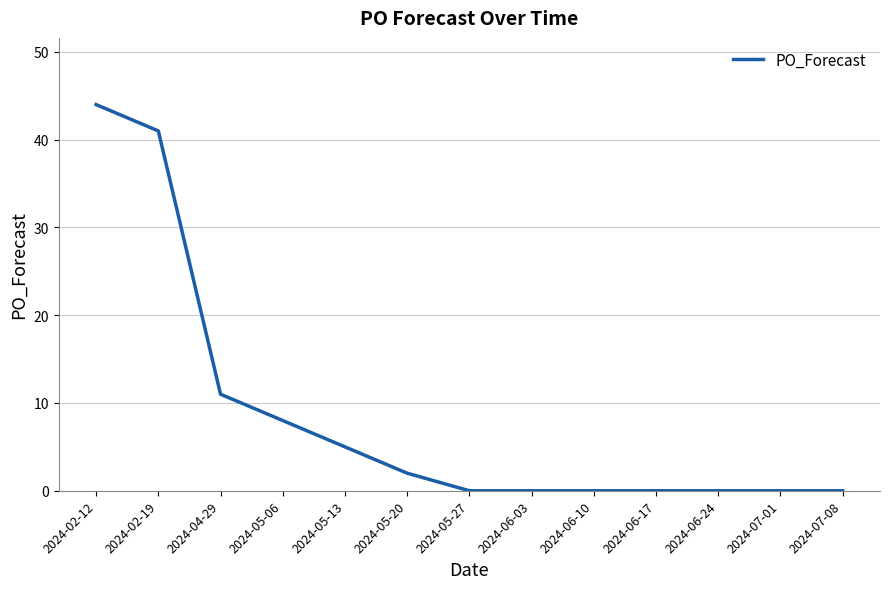

How many lines are shown in the chart?

1